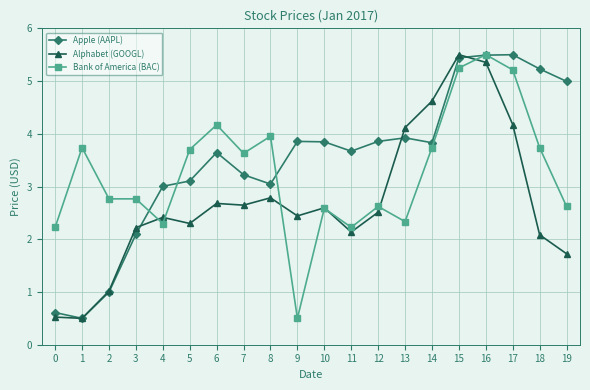

Does the chart have visible grid lines?

Yes